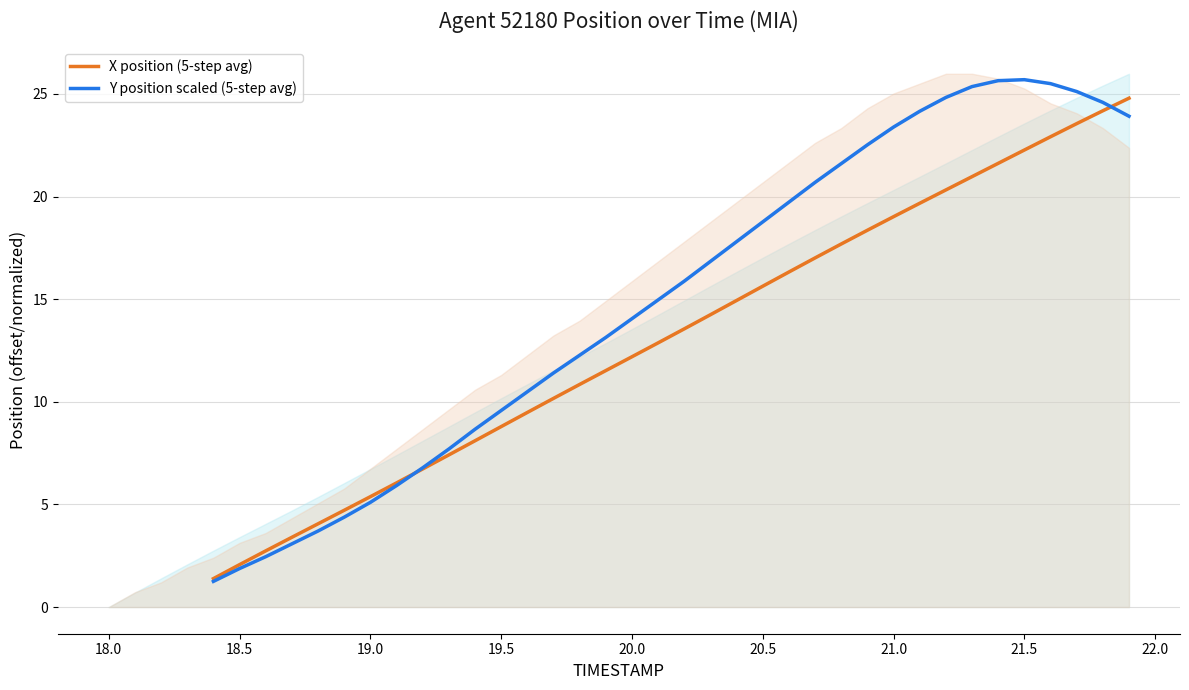

List the series in order of their peak value, lowest first.

X position (5-step avg), Y position scaled (5-step avg)